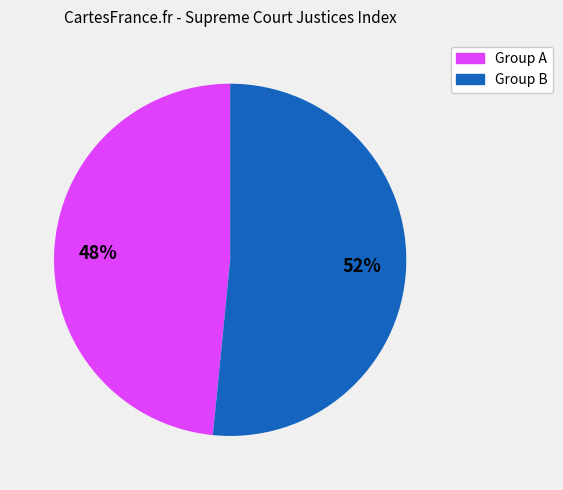

Is there a majority slice in this chart?

Yes